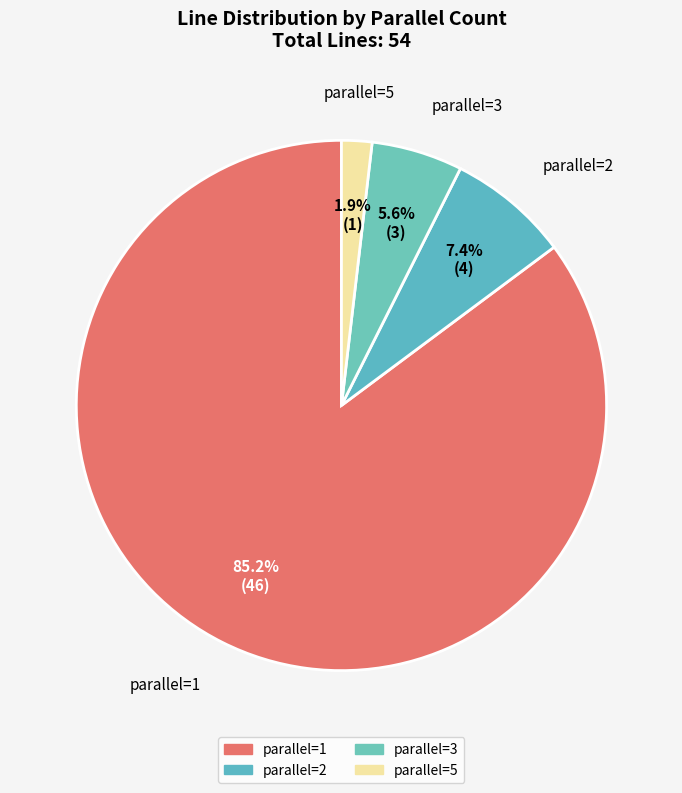

Is there a majority slice in this chart?

Yes